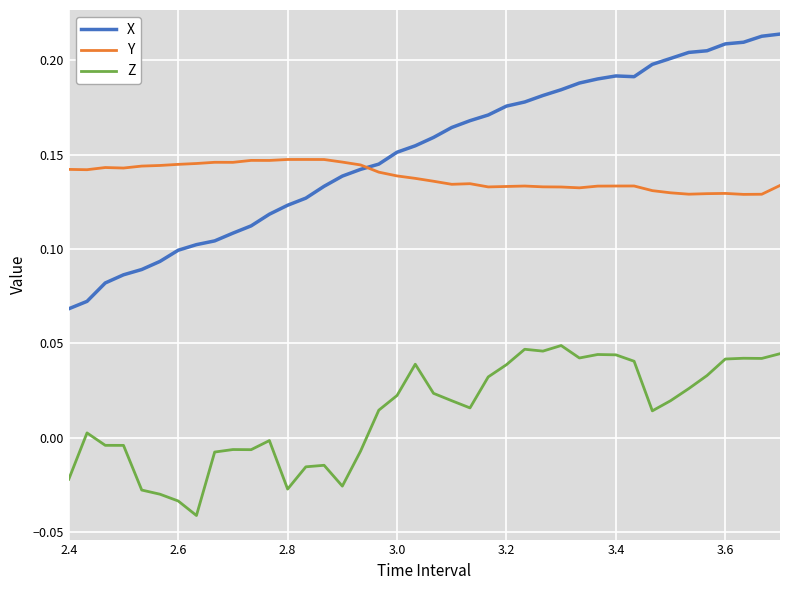

How many values in the Z series are below 0?

16